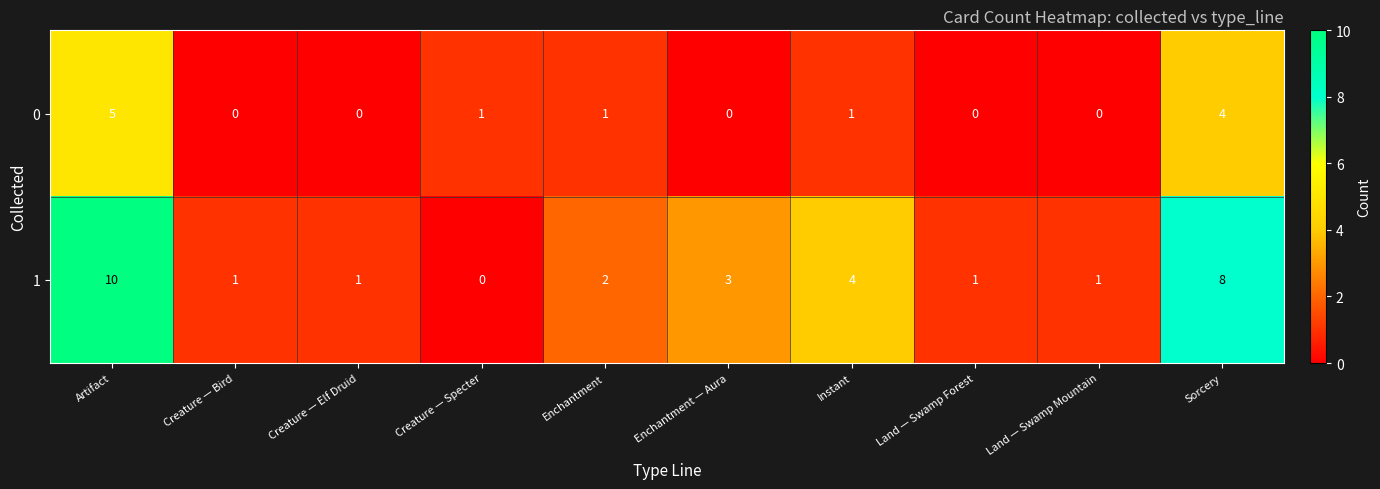

Rank the series by their maximum value, from highest to lowest.

1, 0